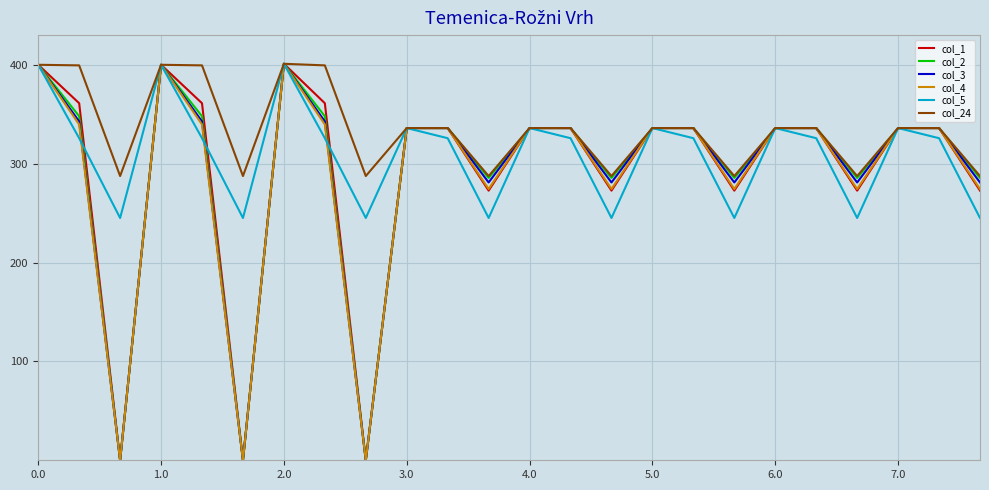

Which series has the largest total across all categories?

col_24